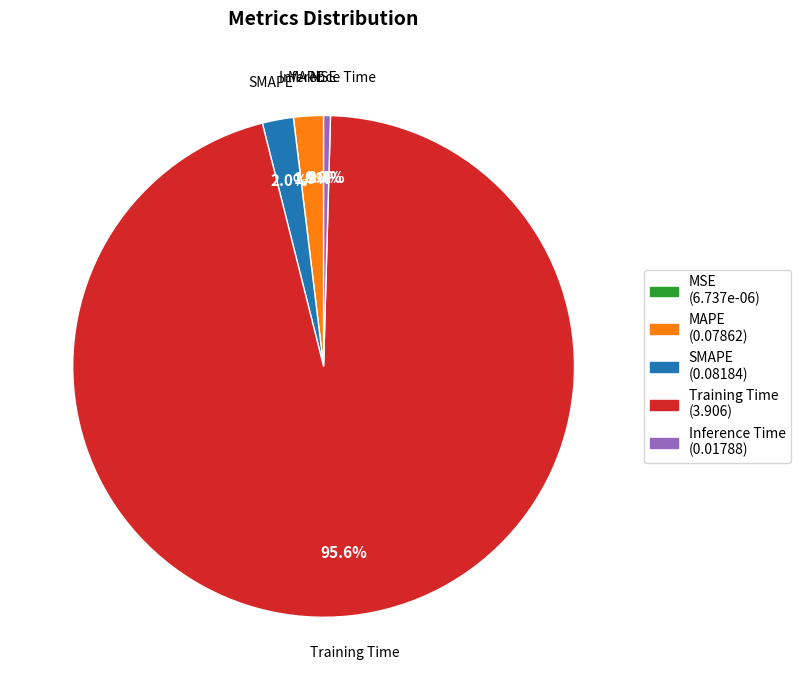

To the nearest percent, what portion does SMAPE represent?

2%